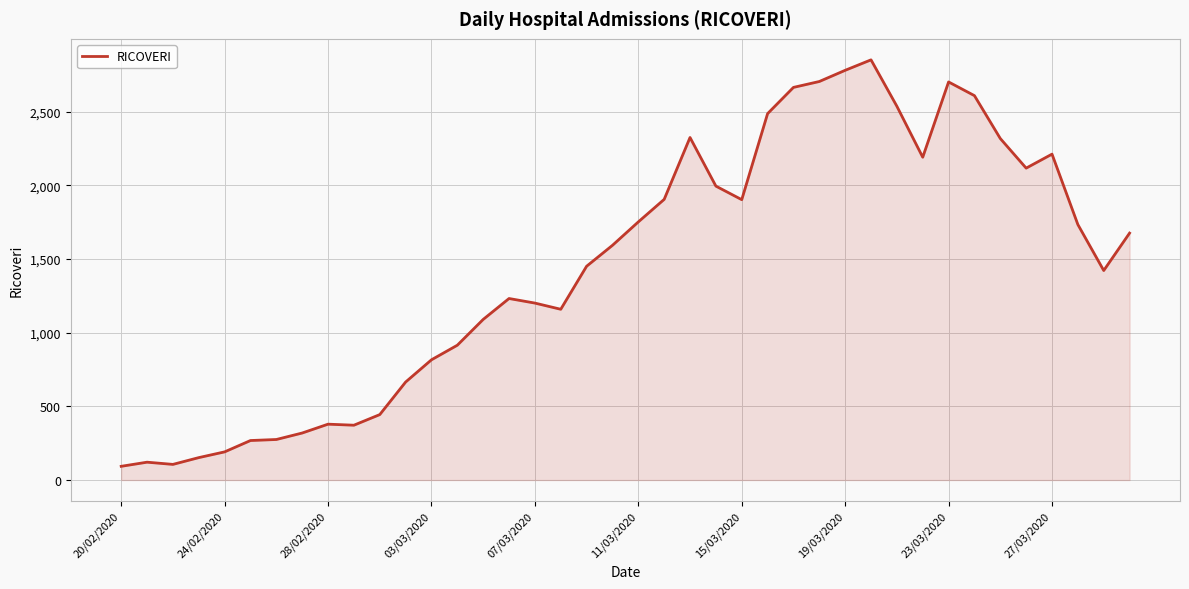

What is the smallest value displayed?

93